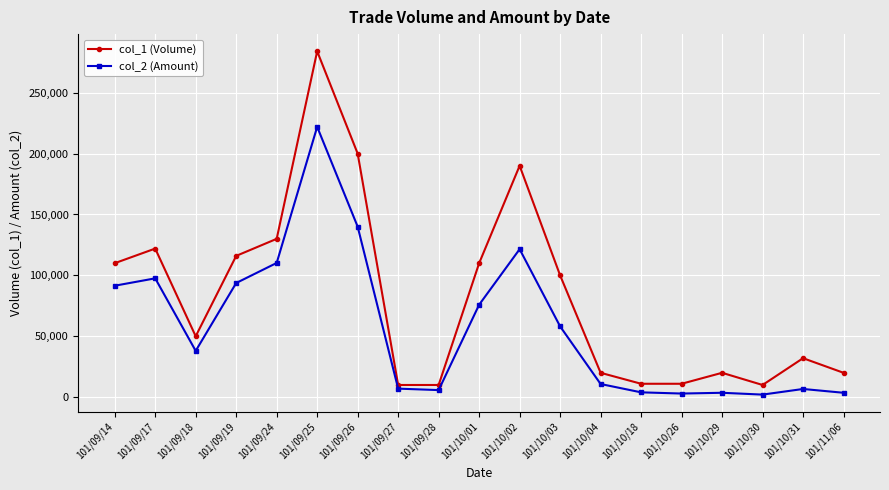

The value of col_2 (Amount) at 101/09/19 is 161888. True or false?

False